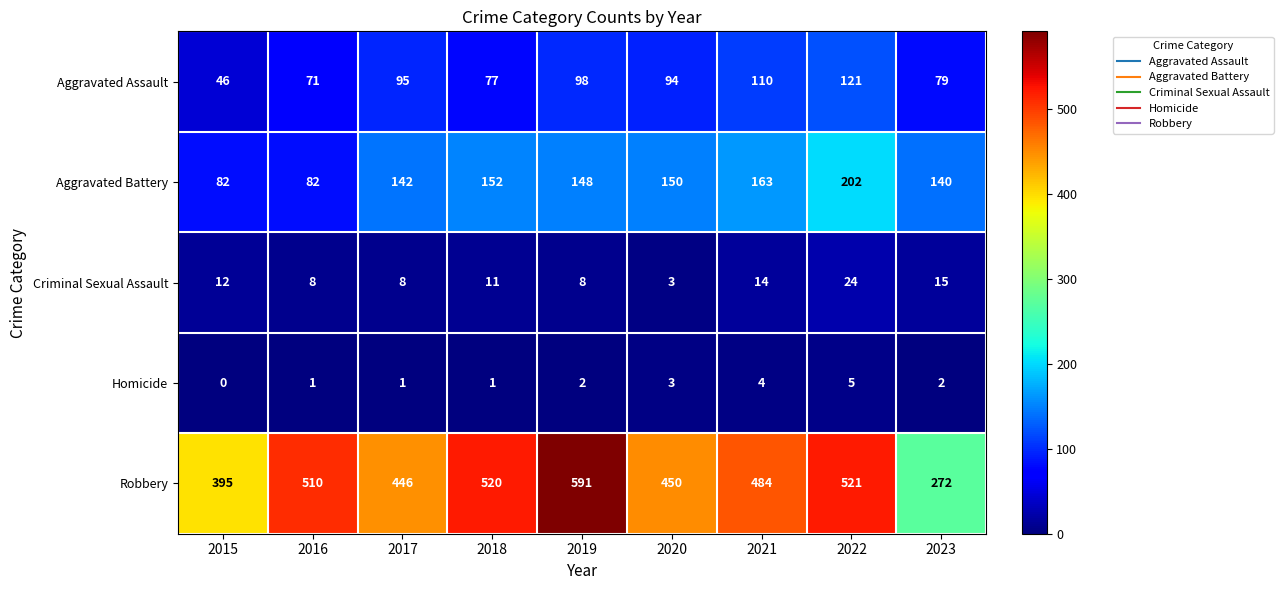

What is the difference between the highest and lowest values at 2020?

447